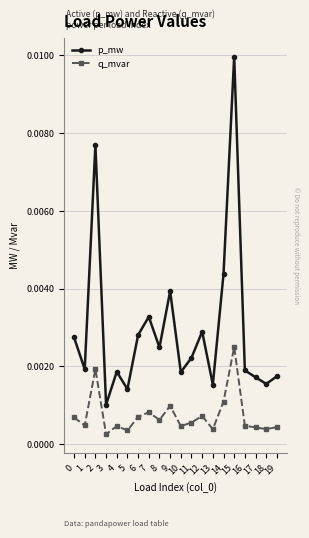

At which category does q_mvar reach its first local valley?

1